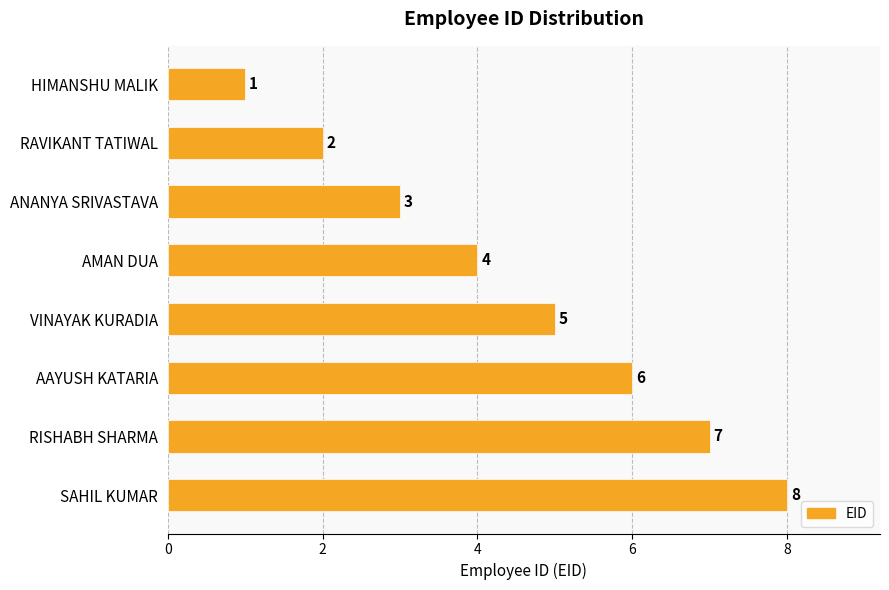

Does the chart contain stacked bars?

No